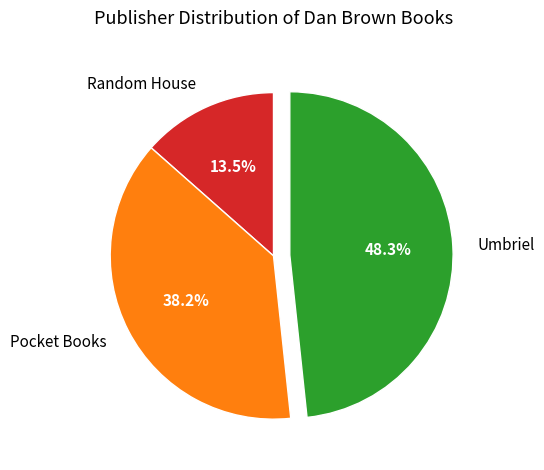

What percentage is the Pocket Books slice, to the nearest percent?

38%